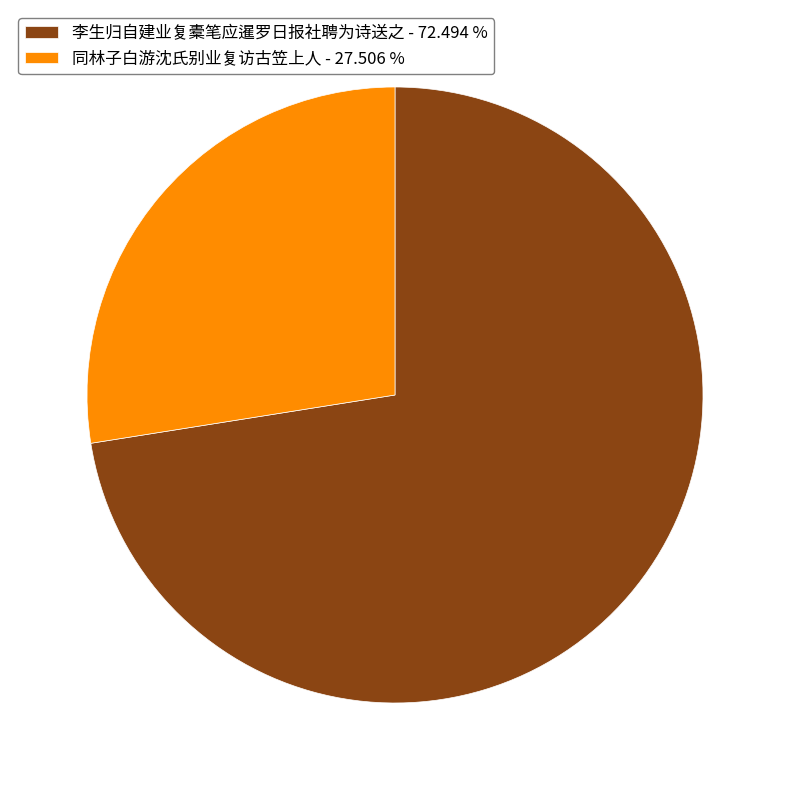

Do 李生归自建业复橐笔应暹罗日报社聘为诗送之 - 72.494 % and 同林子白游沈氏别业复访古笠上人 - 27.506 % together represent more than half of the pie?

Yes